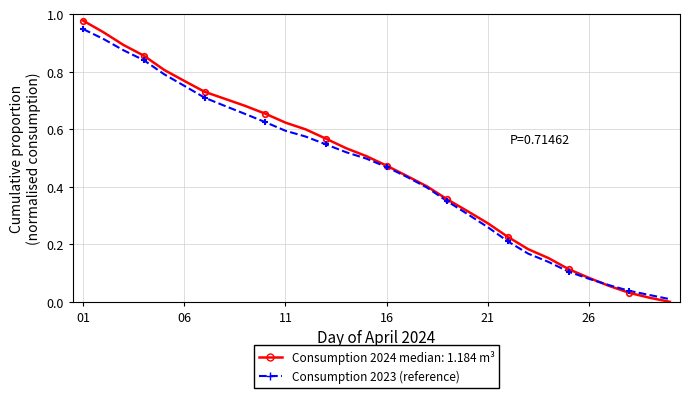

The Consumption 2023 (estimated) series shows 0.3 at 19. True or false?

True